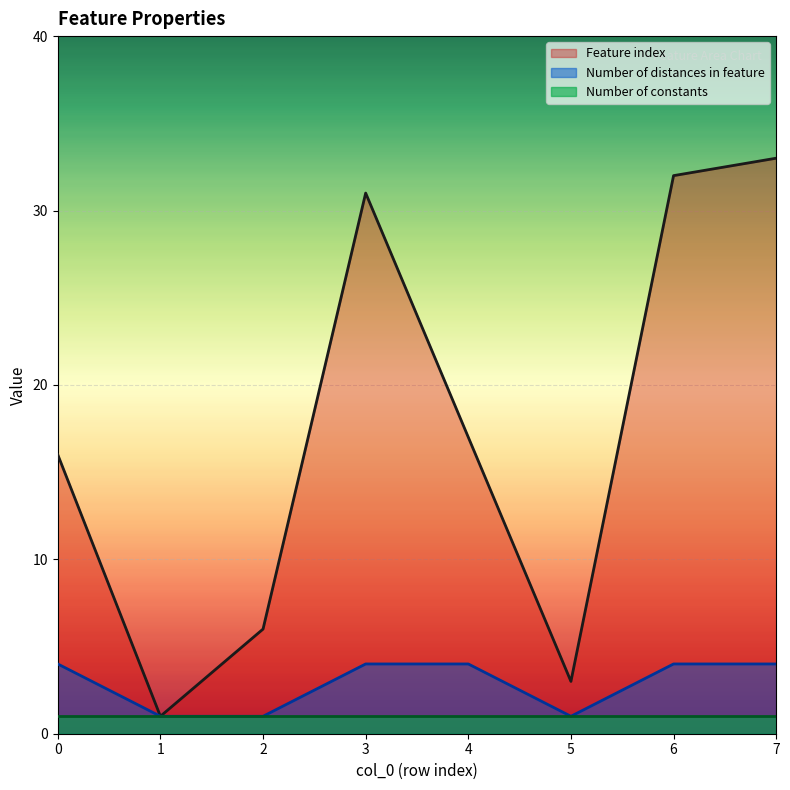

True or false: Number of distances in feature and Feature index cross at least once.

False